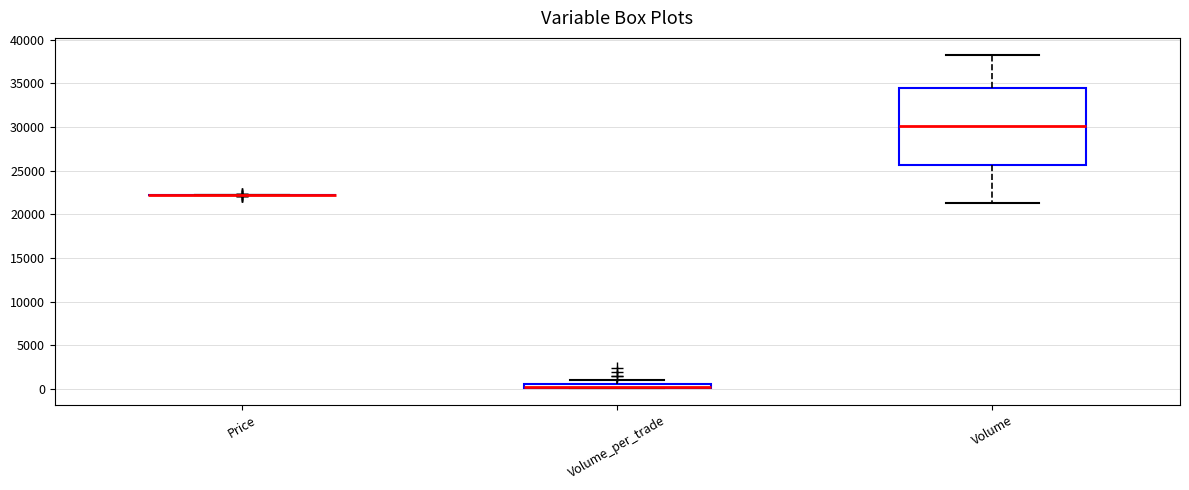

Comparing the boxes themselves (not the whiskers), which one is the tallest?

Volume